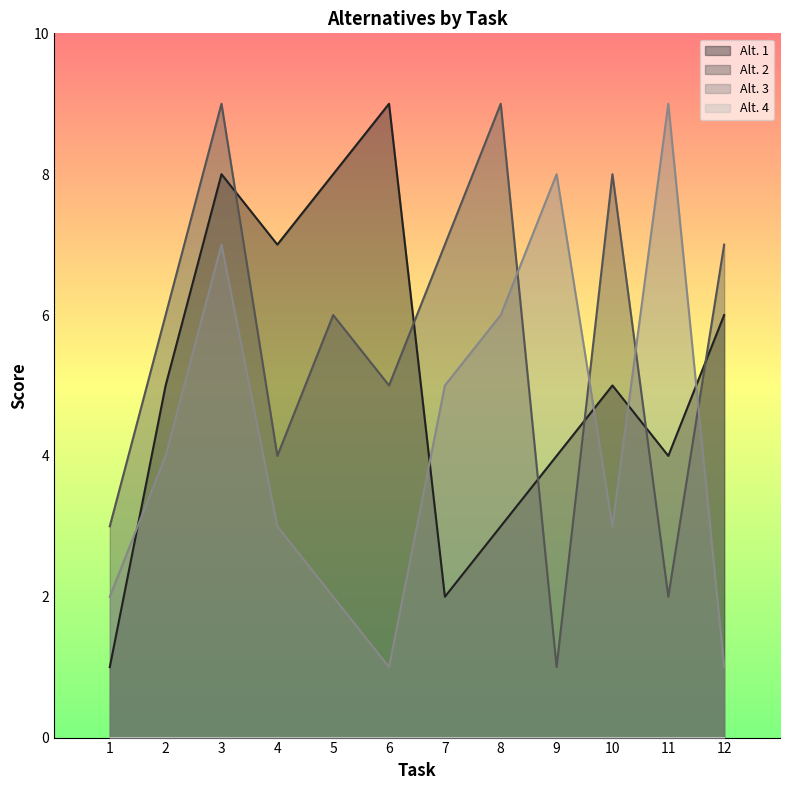

At which label is Alt. 2 closest to 5?

6